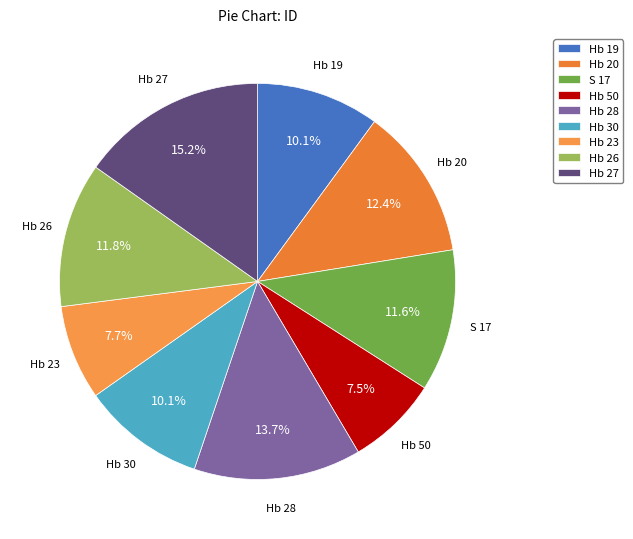

Between Hb 20 and Hb 28, which is larger?

Hb 28